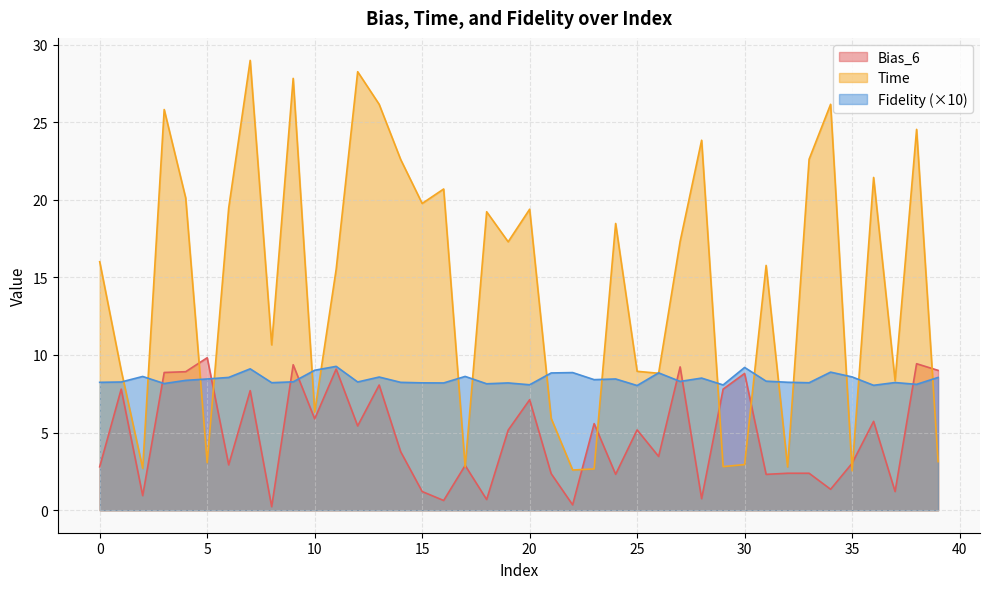

Reading right to left, list all the values displayed in this chart.

Bias_6: 39=9.0	38=9.4	37=1.2	36=5.7	35=3.0	34=1.3	33=2.4	32=2.4	31=2.3	30=8.8	29=7.8	28=0.7	27=9.2	26=3.5	25=5.2	24=2.3	23=5.6	22=0.3	21=2.4	20=7.1	19=5.2	18=0.7	17=2.9	16=0.6	15=1.2	14=3.8	13=8.1	12=5.4	11=9.1	10=5.9	9=9.4	8=0.2	7=7.7	6=2.9	5=9.8	4=8.9	3=8.9	2=0.9	1=7.8	0=2.8
Time: 39=3.1	38=24.5	37=8.3	36=21.4	35=2.5	34=26.1	33=22.6	32=2.8	31=15.8	30=2.9	29=2.8	28=23.8	27=17.3	26=8.8	25=8.9	24=18.5	23=2.7	22=2.6	21=5.9	20=19.4	19=17.3	18=19.2	17=2.8	16=20.7	15=19.8	14=22.6	13=26.1	12=28.2	11=15.5	10=6.3	9=27.8	8=10.7	7=29.0	6=19.5	5=3.1	4=20.1	3=25.8	2=2.7	1=9.0	0=16.0
Fidelity: 39=8.6	38=8.1	37=8.2	36=8.0	35=8.6	34=8.9	33=8.2	32=8.2	31=8.3	30=9.2	29=8.1	28=8.5	27=8.3	26=8.8	25=8.0	24=8.5	23=8.4	22=8.9	21=8.8	20=8.1	19=8.2	18=8.1	17=8.6	16=8.2	15=8.2	14=8.2	13=8.6	12=8.3	11=9.3	10=9.0	9=8.3	8=8.2	7=9.1	6=8.6	5=8.5	4=8.4	3=8.2	2=8.6	1=8.3	0=8.2